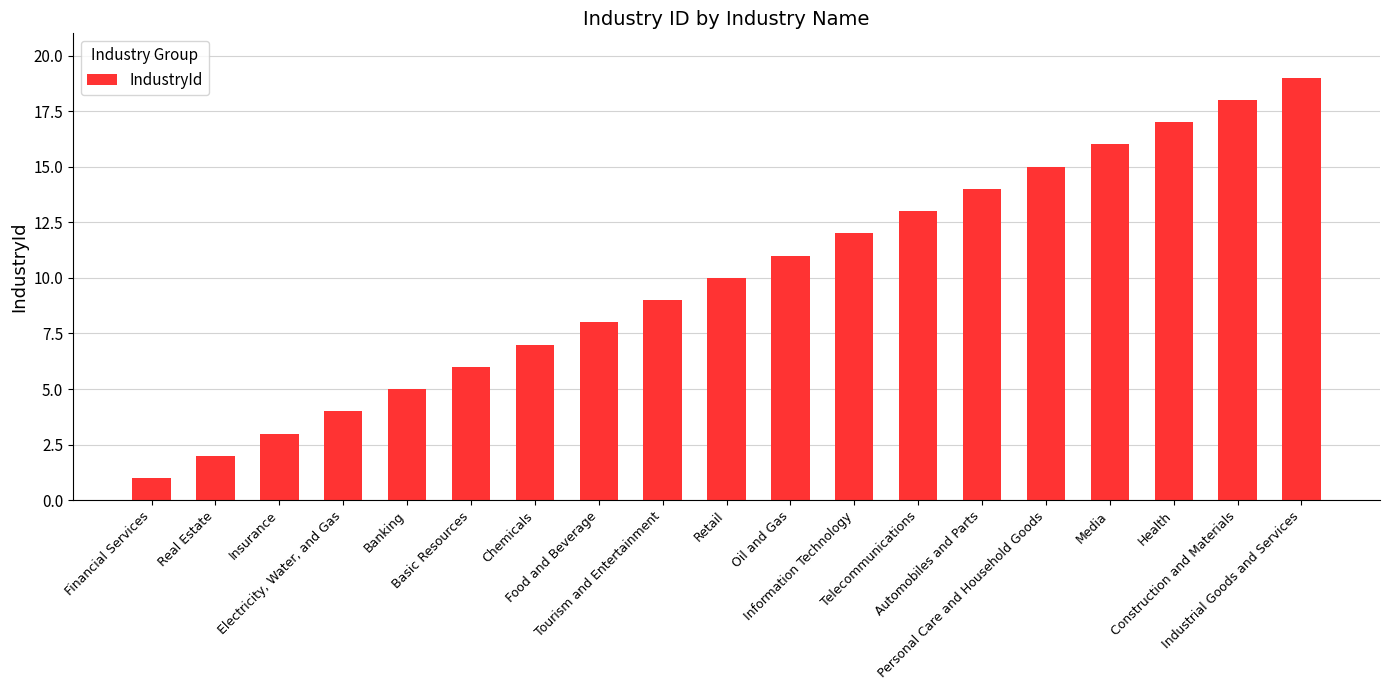

Does the chart contain any negative values?

No